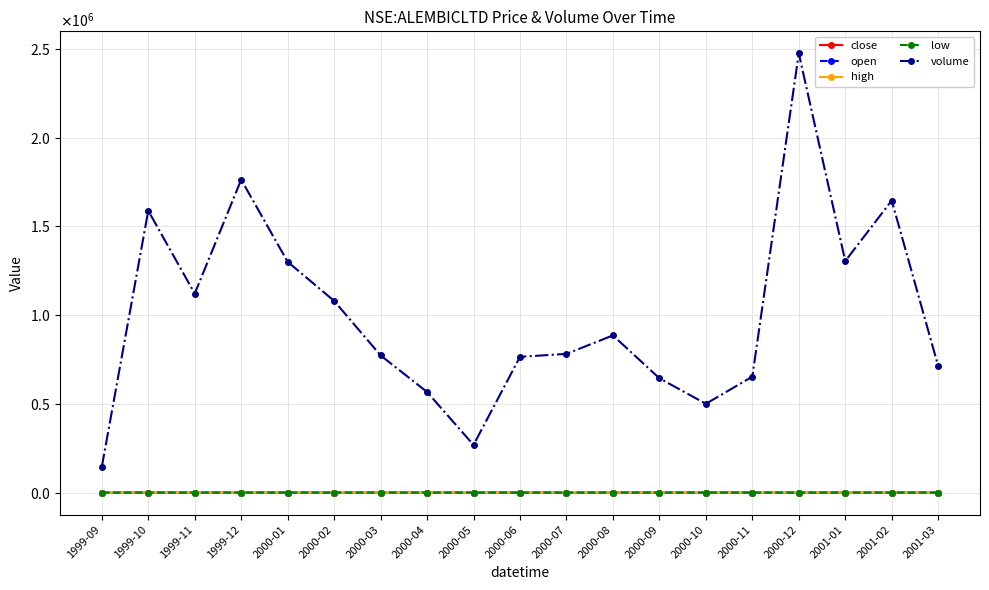

What are all the series names shown in the legend?

close, open, high, low, volume